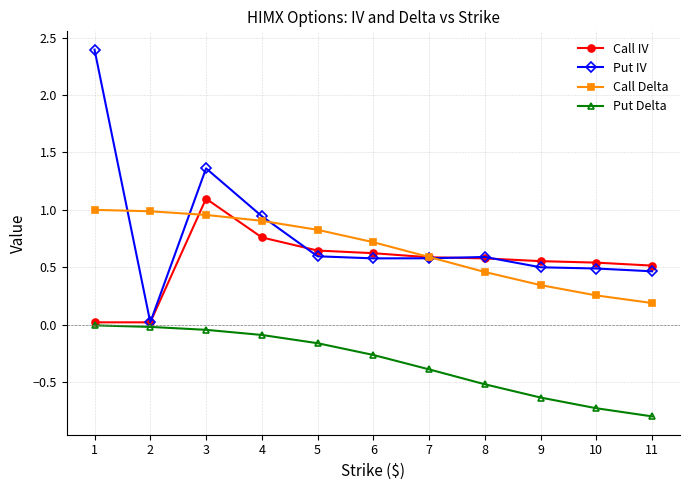

The value of Call Delta at 2 is 1.0. True or false?

True